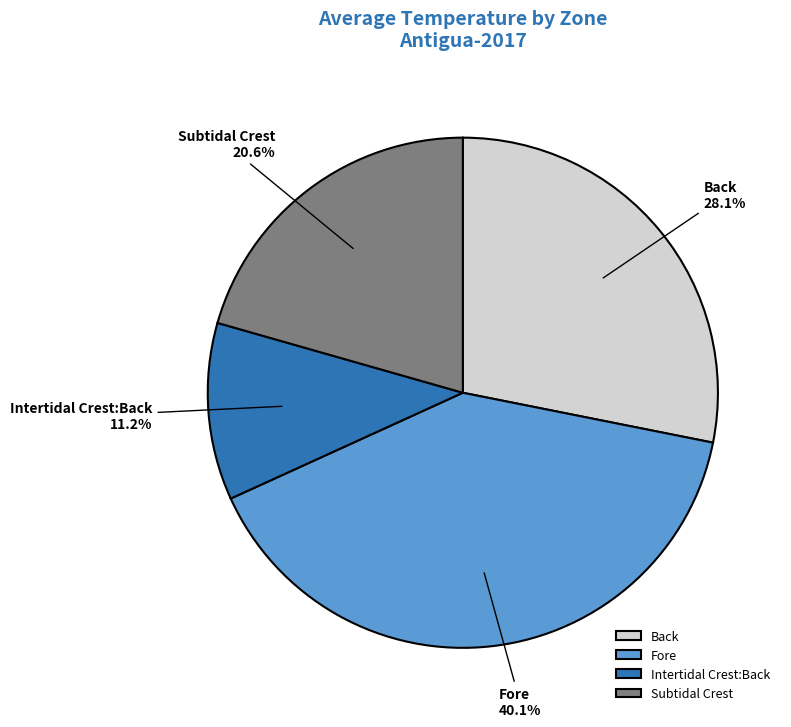

To the nearest percent, what portion does Intertidal Crest:Back represent?

11%